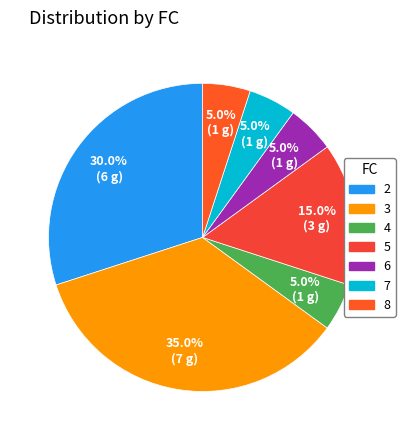

Combined, do 4 and 7 account for over 50%?

No